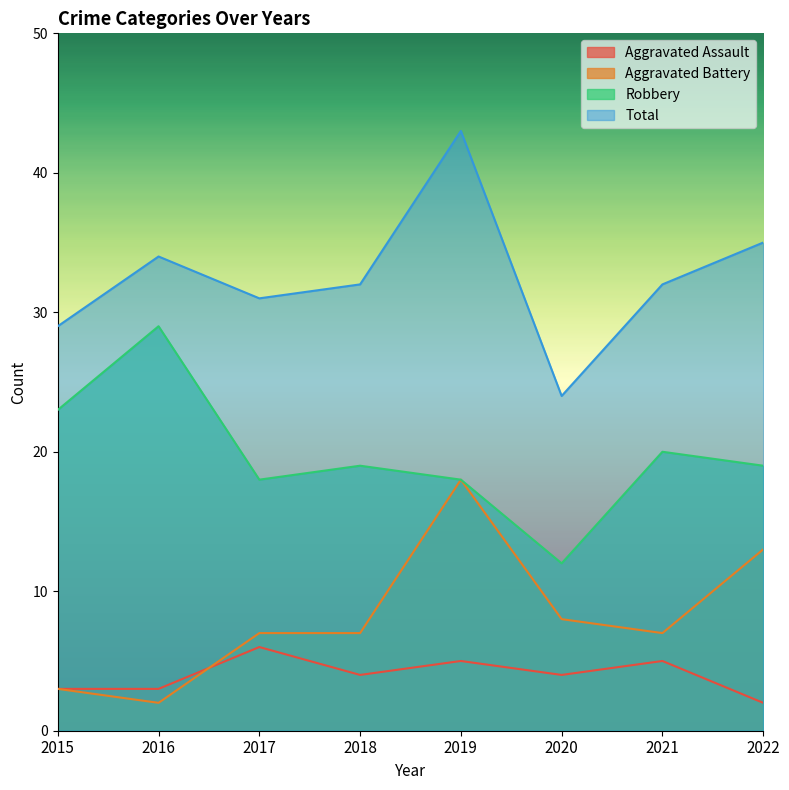

True or false: Aggravated Battery has a value of 9 at 2022.

False